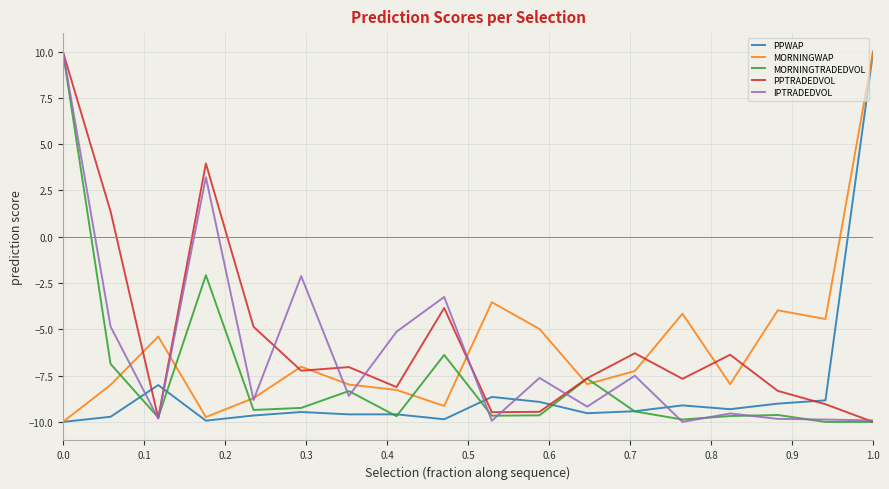

True or false: PPWAP and IPTRADEDVOL intersect in this chart.

True